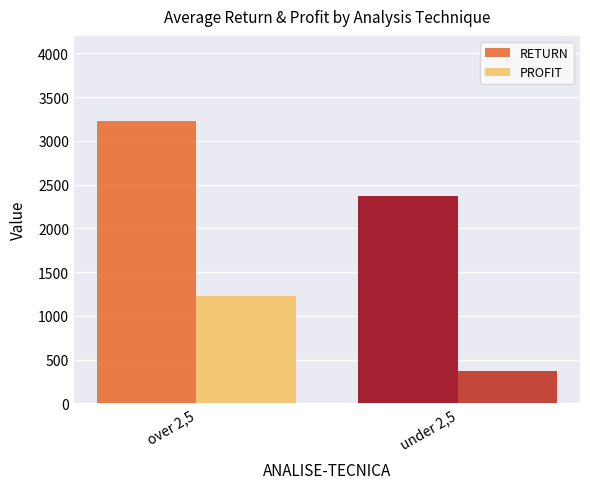

Are the bars horizontal?

No